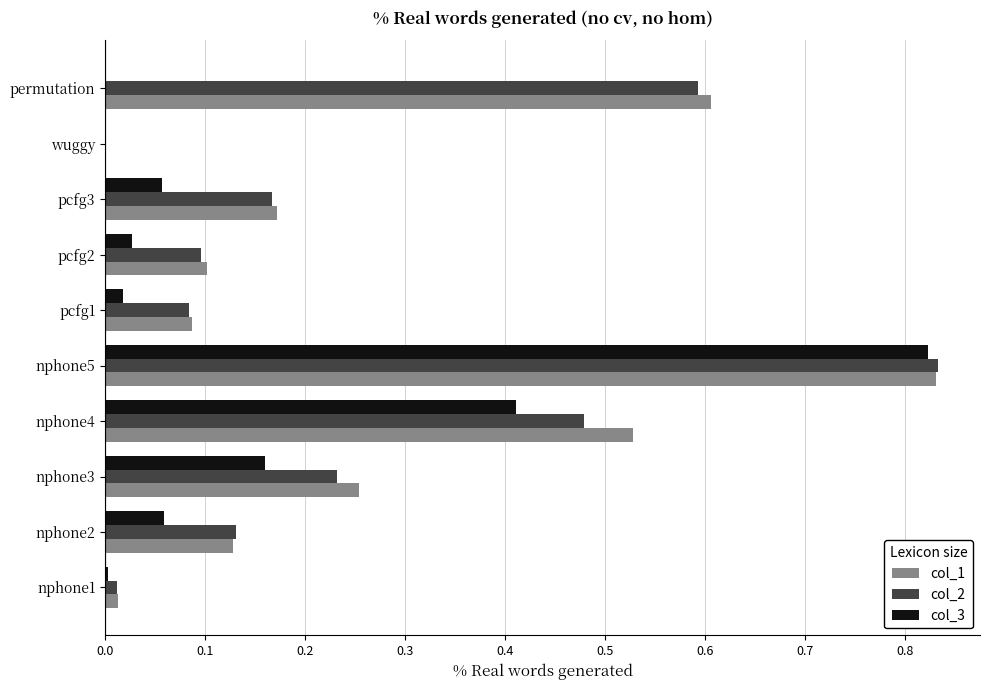

True or false: col_2 has a value of 0.6 at permutation.

True